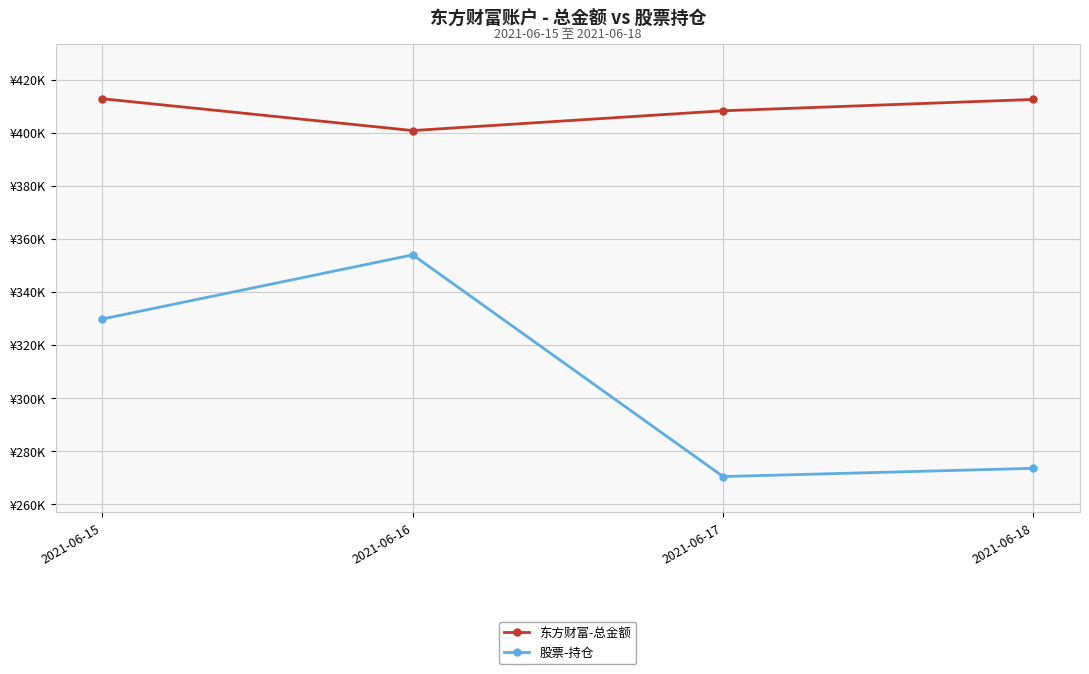

Does the chart have visible grid lines?

Yes